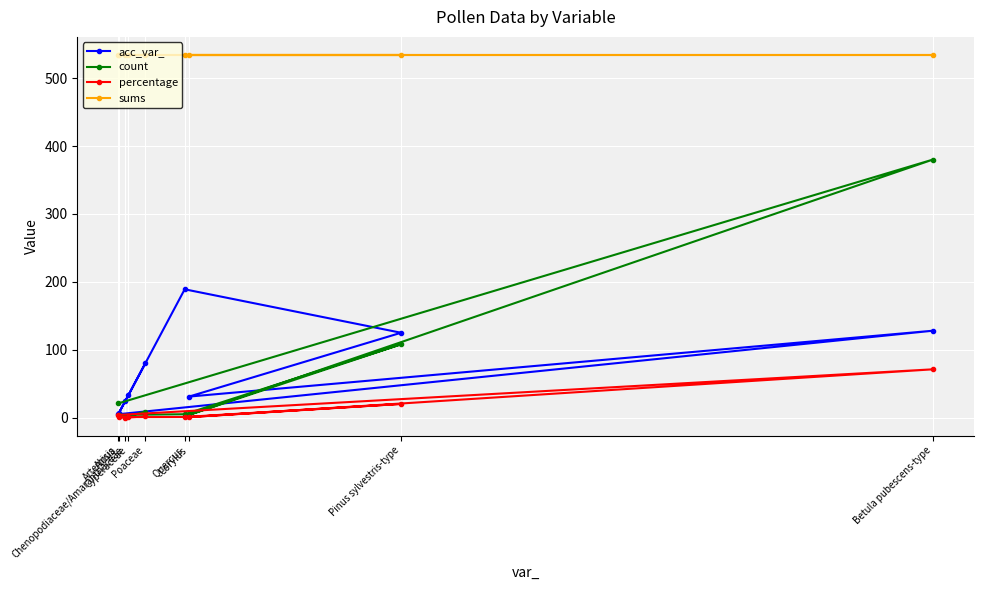

Rank the series by their maximum value, from highest to lowest.

sums, count, acc_var_, percentage